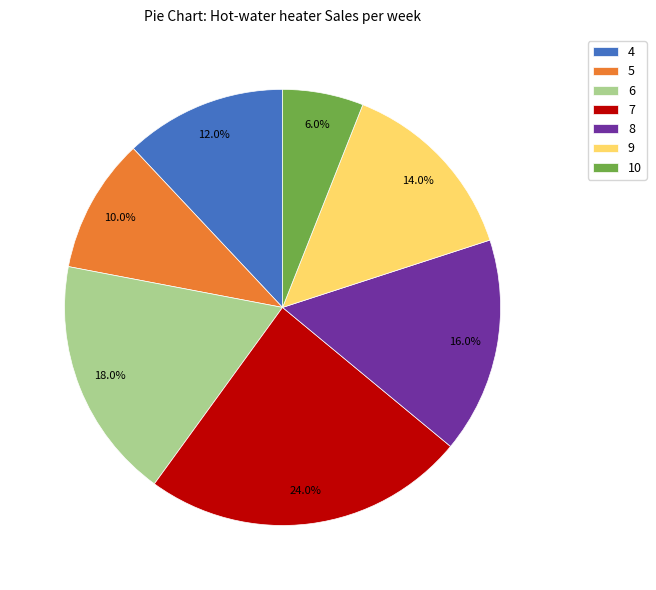

What percentage is the 4 slice, to the nearest percent?

12%